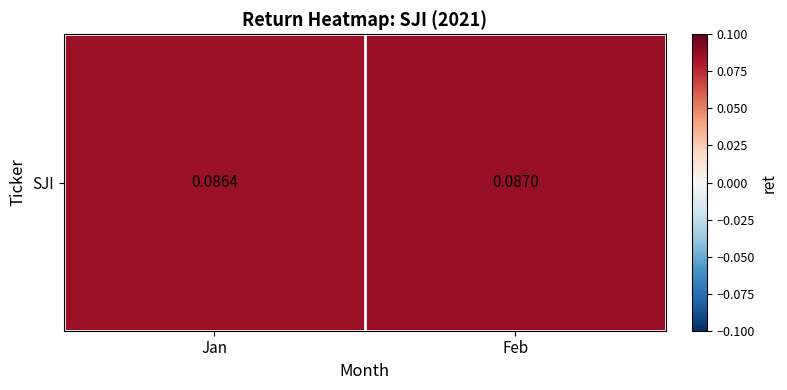

Rank the categories by value from highest to lowest.

Feb, Jan